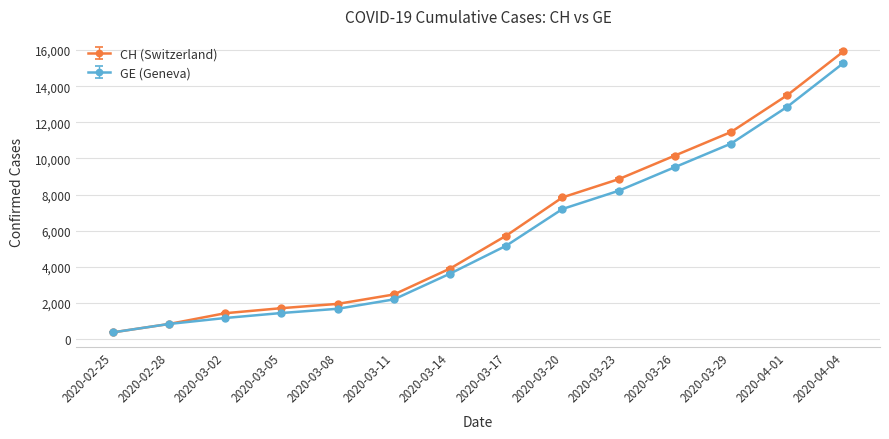

At 2020-03-23, list the series in order from largest to smallest.

CH (Switzerland), GE (Geneva)